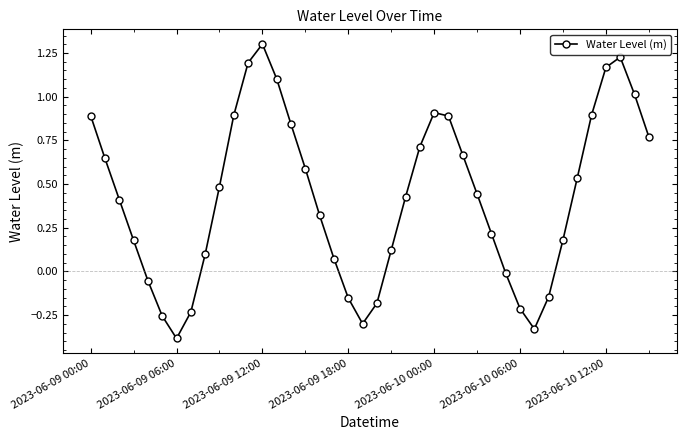

What is the smallest value displayed?

-0.4